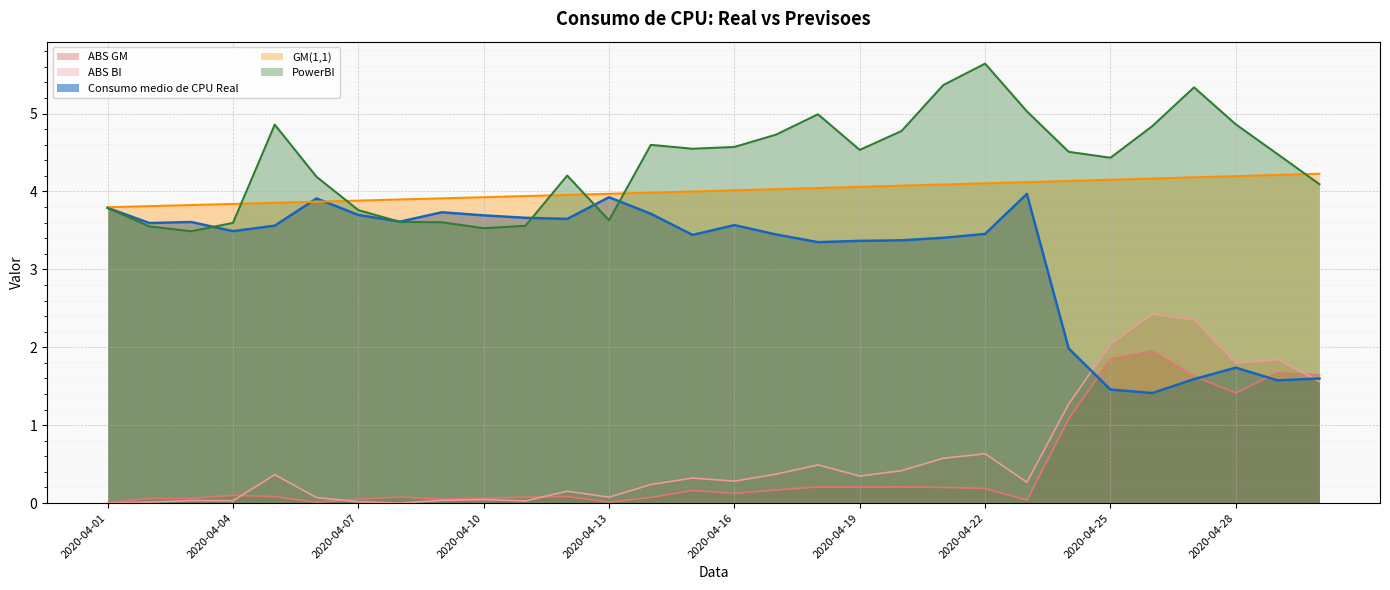

Reading left to right, what are all the values shown in this chart?

ABS GM: 2020-04-01=0.0	2020-04-02=0.1	2020-04-03=0.1	2020-04-04=0.1	2020-04-05=0.1	2020-04-06=0.0	2020-04-07=0.0	2020-04-08=0.1	2020-04-09=0.0	2020-04-10=0.1	2020-04-11=0.1	2020-04-12=0.1	2020-04-13=0.0	2020-04-14=0.1	2020-04-15=0.2	2020-04-16=0.1	2020-04-17=0.2	2020-04-18=0.2	2020-04-19=0.2	2020-04-20=0.2	2020-04-21=0.2	2020-04-22=0.2	2020-04-23=0.0	2020-04-24=1.1	2020-04-25=1.8	2020-04-26=1.9	2020-04-27=1.6	2020-04-28=1.4	2020-04-29=1.7	2020-04-30=1.6
ABS BI: 2020-04-01=0.0	2020-04-02=0.0	2020-04-03=0.0	2020-04-04=0.0	2020-04-05=0.4	2020-04-06=0.1	2020-04-07=0.0	2020-04-08=0.0	2020-04-09=0.0	2020-04-10=0.0	2020-04-11=0.0	2020-04-12=0.2	2020-04-13=0.1	2020-04-14=0.2	2020-04-15=0.3	2020-04-16=0.3	2020-04-17=0.4	2020-04-18=0.5	2020-04-19=0.3	2020-04-20=0.4	2020-04-21=0.6	2020-04-22=0.6	2020-04-23=0.3	2020-04-24=1.3	2020-04-25=2.0	2020-04-26=2.4	2020-04-27=2.4	2020-04-28=1.8	2020-04-29=1.8	2020-04-30=1.6
Consumo medio de CPU Real: 2020-04-01=3.8	2020-04-02=3.6	2020-04-03=3.6	2020-04-04=3.5	2020-04-05=3.6	2020-04-06=3.9	2020-04-07=3.7	2020-04-08=3.6	2020-04-09=3.7	2020-04-10=3.7	2020-04-11=3.7	2020-04-12=3.6	2020-04-13=3.9	2020-04-14=3.7	2020-04-15=3.4	2020-04-16=3.6	2020-04-17=3.4	2020-04-18=3.3	2020-04-19=3.4	2020-04-20=3.4	2020-04-21=3.4	2020-04-22=3.5	2020-04-23=4.0	2020-04-24=2.0	2020-04-25=1.5	2020-04-26=1.4	2020-04-27=1.6	2020-04-28=1.7	2020-04-29=1.6	2020-04-30=1.6
GM(1,1): 2020-04-01=3.8	2020-04-02=3.8	2020-04-03=3.8	2020-04-04=3.8	2020-04-05=3.9	2020-04-06=3.9	2020-04-07=3.9	2020-04-08=3.9	2020-04-09=3.9	2020-04-10=3.9	2020-04-11=3.9	2020-04-12=4.0	2020-04-13=4.0	2020-04-14=4.0	2020-04-15=4.0	2020-04-16=4.0	2020-04-17=4.0	2020-04-18=4.0	2020-04-19=4.1	2020-04-20=4.1	2020-04-21=4.1	2020-04-22=4.1	2020-04-23=4.1	2020-04-24=4.1	2020-04-25=4.1	2020-04-26=4.2	2020-04-27=4.2	2020-04-28=4.2	2020-04-29=4.2	2020-04-30=4.2
PowerBI: 2020-04-01=3.8	2020-04-02=3.6	2020-04-03=3.5	2020-04-04=3.6	2020-04-05=4.9	2020-04-06=4.2	2020-04-07=3.8	2020-04-08=3.6	2020-04-09=3.6	2020-04-10=3.5	2020-04-11=3.6	2020-04-12=4.2	2020-04-13=3.6	2020-04-14=4.6	2020-04-15=4.5	2020-04-16=4.6	2020-04-17=4.7	2020-04-18=5.0	2020-04-19=4.5	2020-04-20=4.8	2020-04-21=5.4	2020-04-22=5.6	2020-04-23=5.0	2020-04-24=4.5	2020-04-25=4.4	2020-04-26=4.8	2020-04-27=5.3	2020-04-28=4.9	2020-04-29=4.5	2020-04-30=4.1